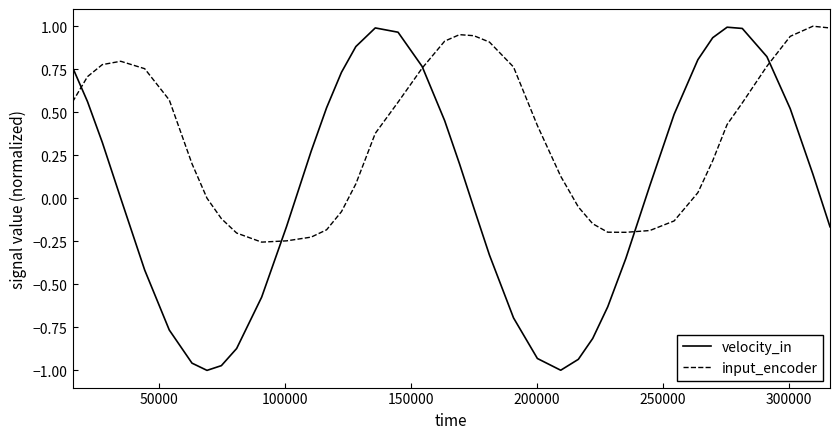

Which series has the largest total across all categories?

input_encoder